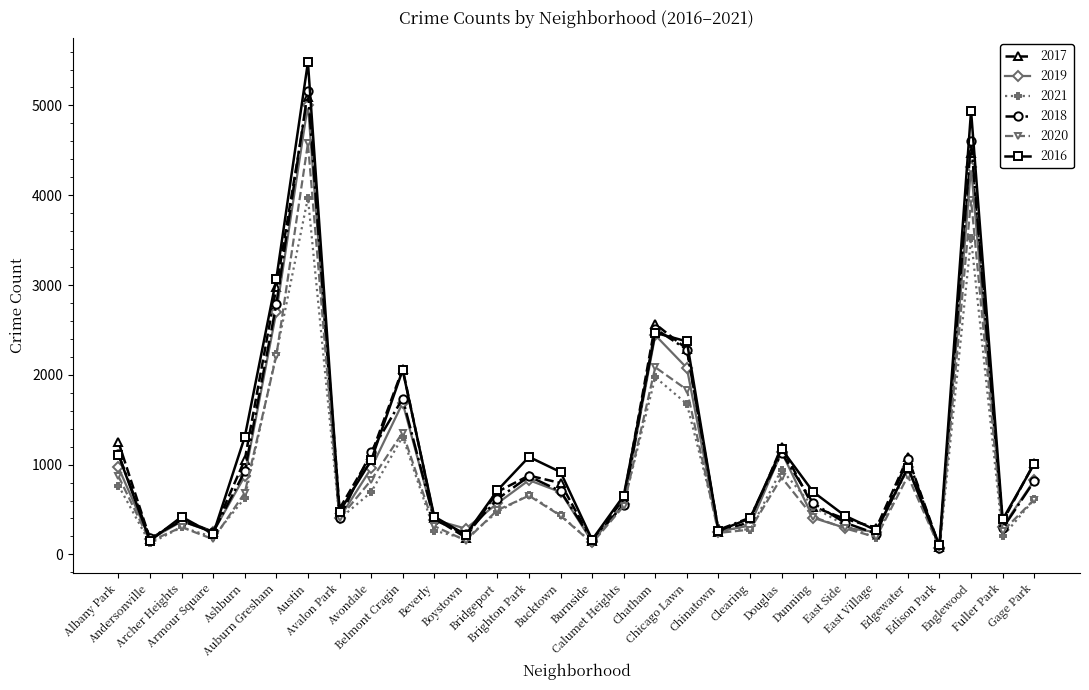

What is the label of the 1st point from the left?

Albany Park